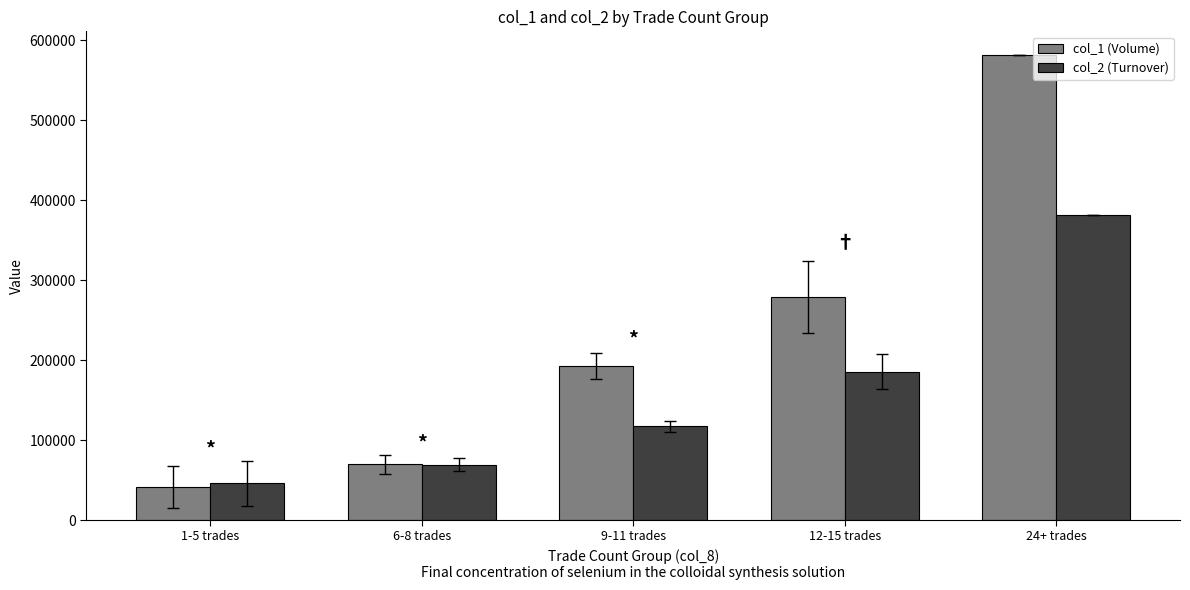

At which label does col_1 (Volume) reach its minimum?

1-5 trades